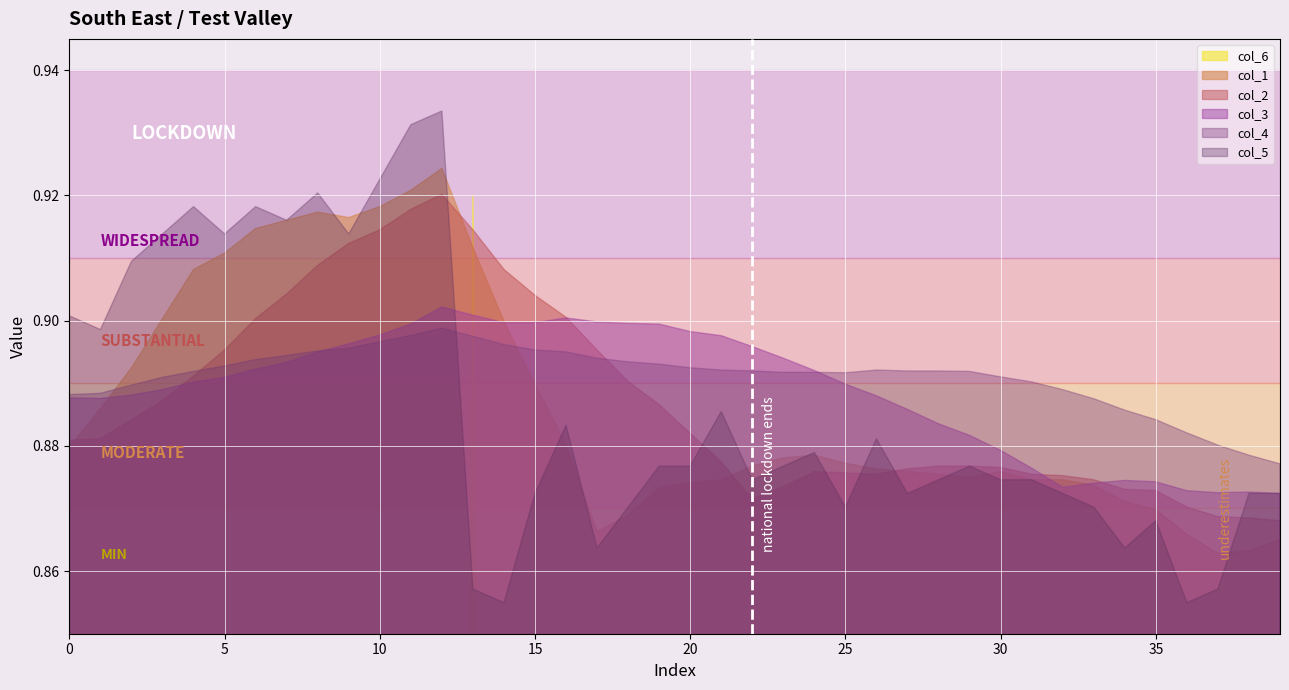

At which category is the sum across all series the highest?

13